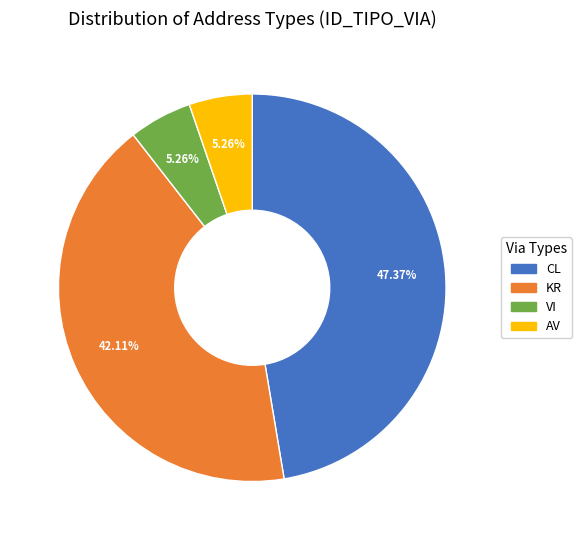

How many slices are in this pie chart?

4